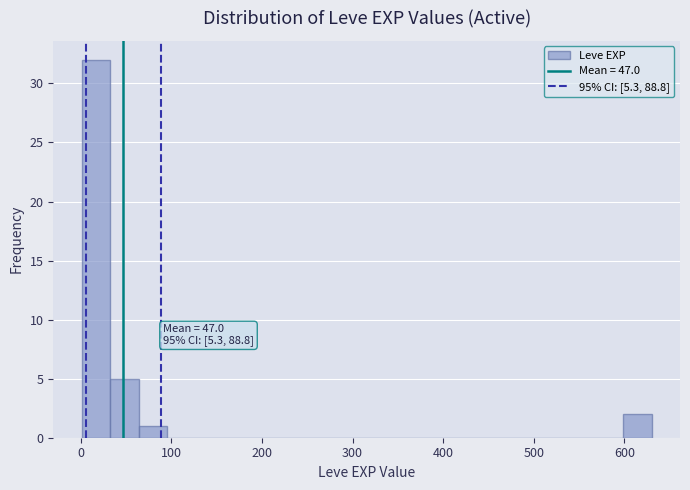

Around what value on the x-axis is the tallest bar? Give the approximate position of its centre, as read against the axis.

20